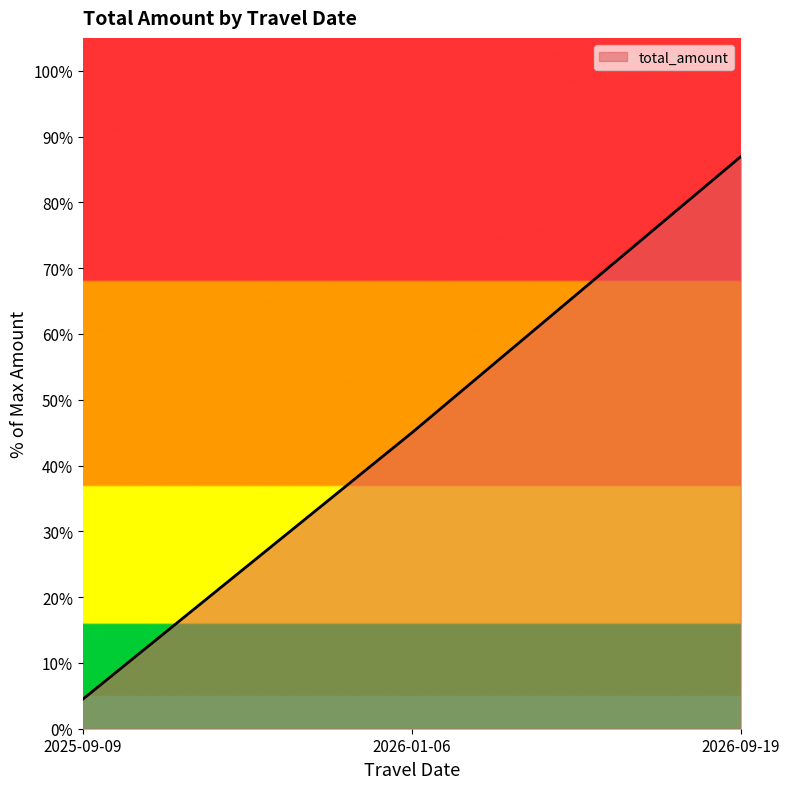

List the labels in order of value, smallest first.

2025-09-09, 2026-01-06, 2026-09-19